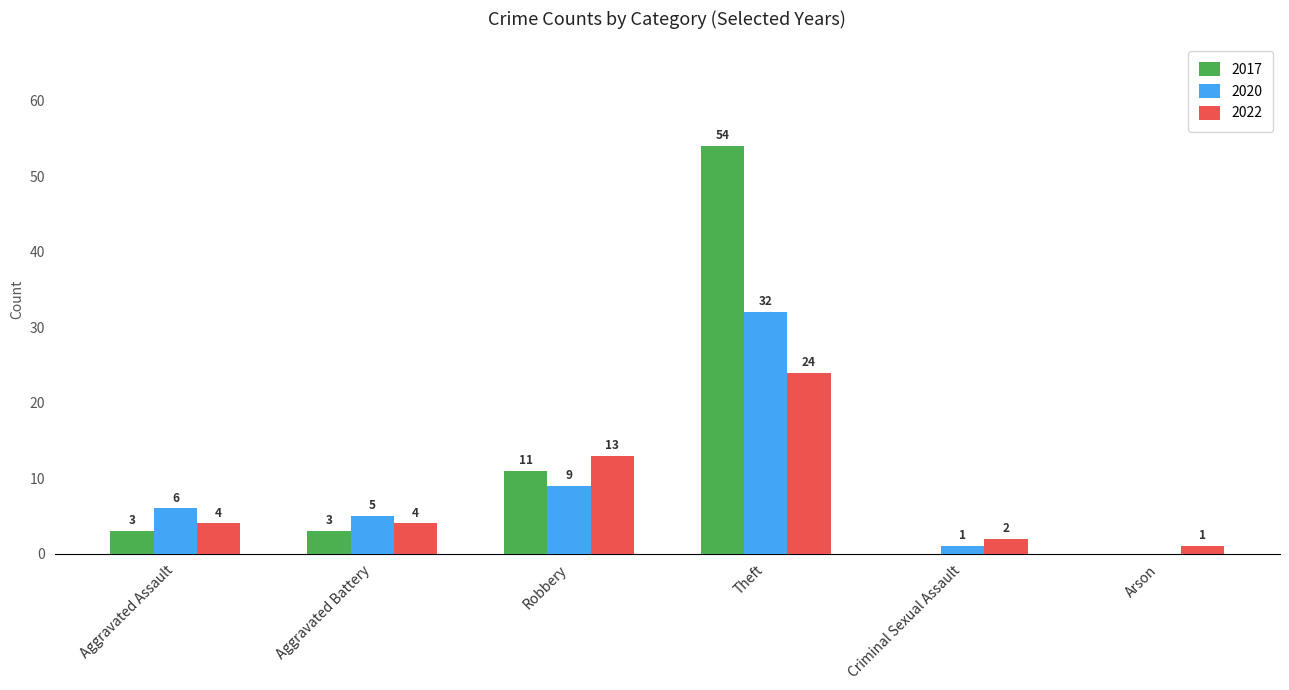

What is the sum of all 2022 values?

48